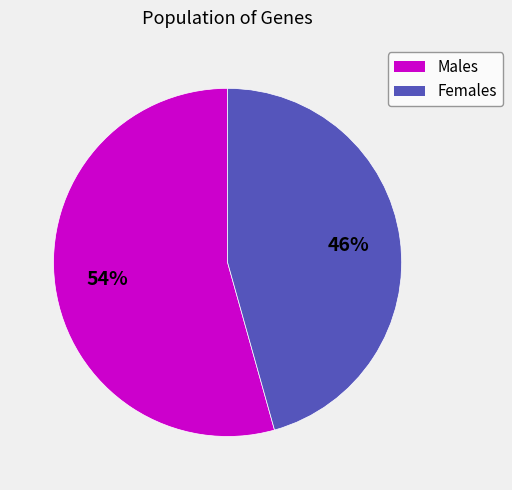

To the nearest percent, what is the average slice percentage?

50%